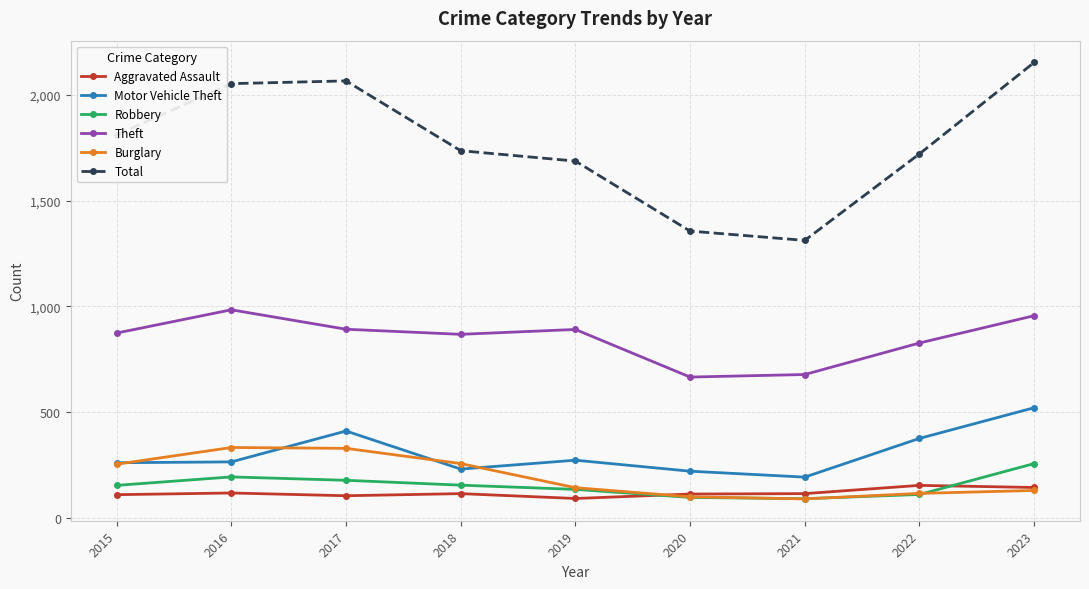

What is the average value of the Aggravated Assault series?

118